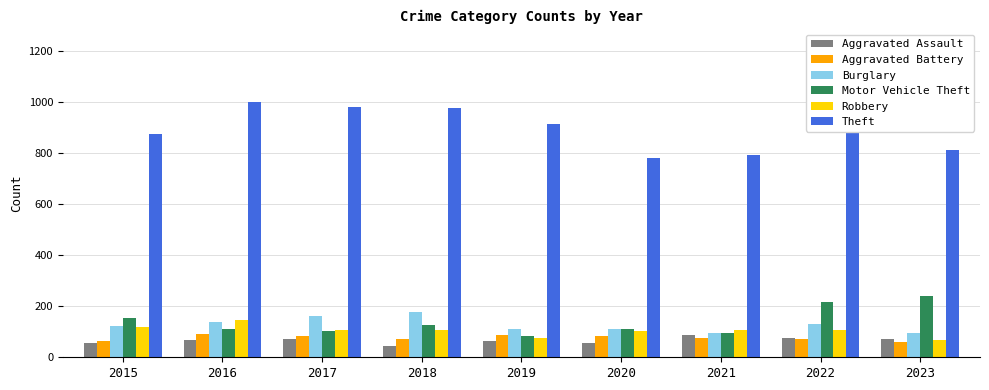

What is the value of the Theft bar at the 4th from the left?

977